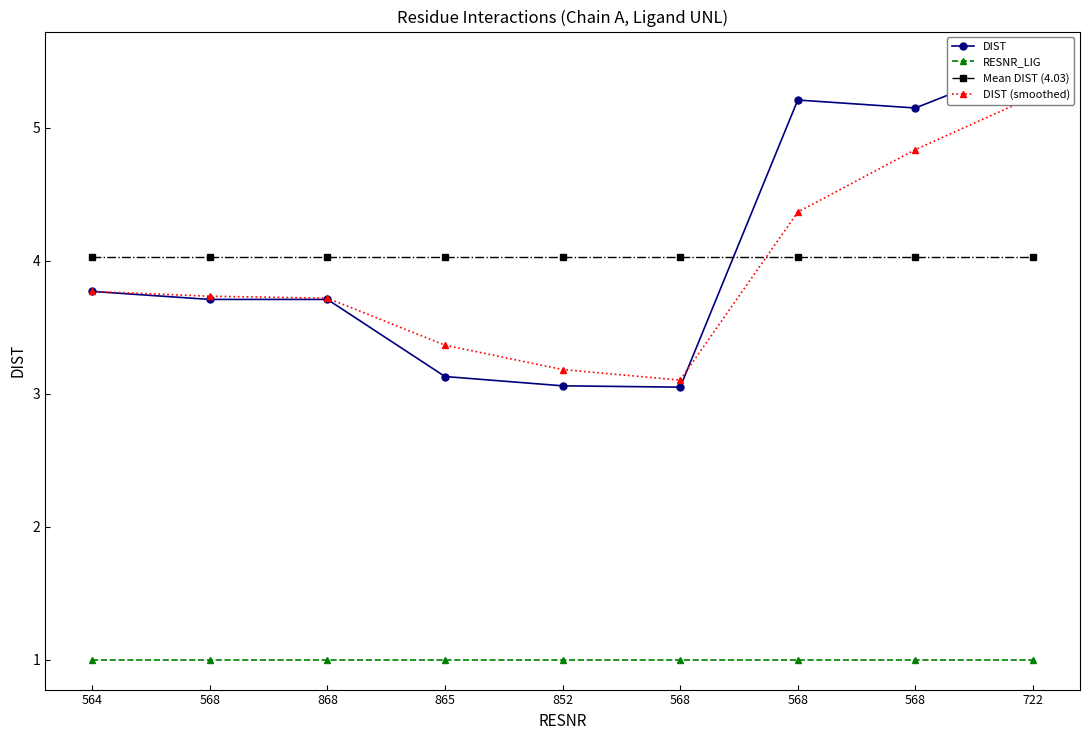

Reading left to right, extract all data points from this chart.

DIST: 564=3.8	568=3.7	868=3.7	865=3.1	852=3.1	568=3.0	568=5.2	568=5.2	722=5.5
RESNR_LIG: 564=1.0	568=1.0	868=1.0	865=1.0	852=1.0	568=1.0	568=1.0	568=1.0	722=1.0
Mean DIST (4.03): 564=4.0	568=4.0	868=4.0	865=4.0	852=4.0	568=4.0	568=4.0	568=4.0	722=4.0
DIST (smoothed): 564=3.8	568=3.7	868=3.7	865=3.4	852=3.2	568=3.1	568=4.4	568=4.8	722=5.2